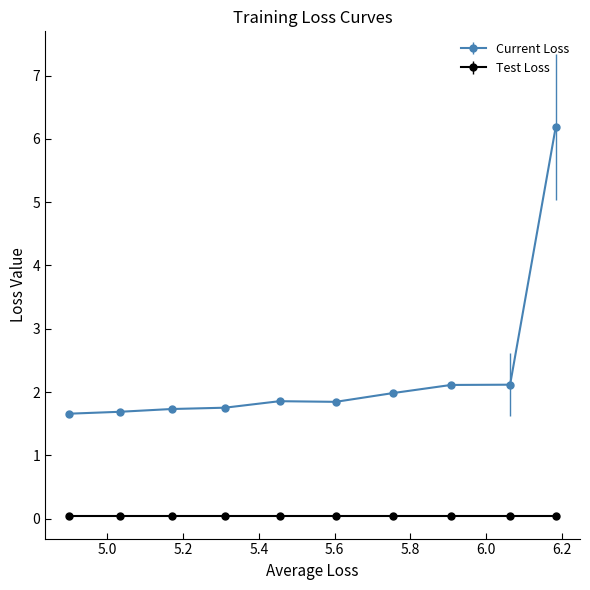

What is the difference between the maximum and minimum values in the Current Loss series?

4.5